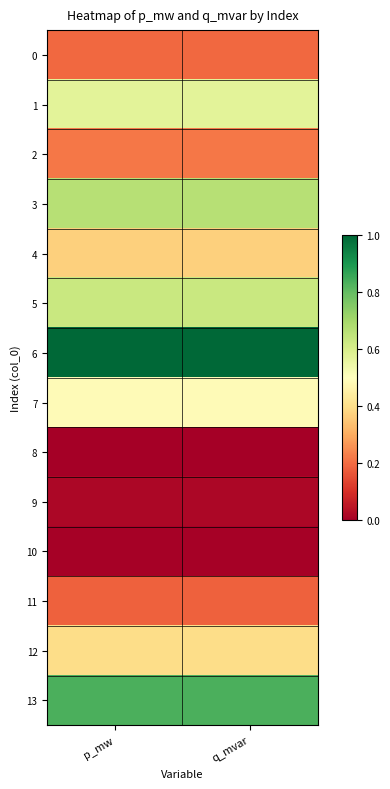

Reading left to right, transcribe all the data shown in this chart.

0: p_mw=0.2	q_mvar=0.2
1: p_mw=0.6	q_mvar=0.6
2: p_mw=0.2	q_mvar=0.2
3: p_mw=0.7	q_mvar=0.7
4: p_mw=0.4	q_mvar=0.4
5: p_mw=0.6	q_mvar=0.6
6: p_mw=1.0	q_mvar=1.0
7: p_mw=0.5	q_mvar=0.5
8: p_mw=0.0	q_mvar=0.0
9: p_mw=0.0	q_mvar=0.0
10: p_mw=0.0	q_mvar=0.0
11: p_mw=0.2	q_mvar=0.2
12: p_mw=0.4	q_mvar=0.4
13: p_mw=0.8	q_mvar=0.8